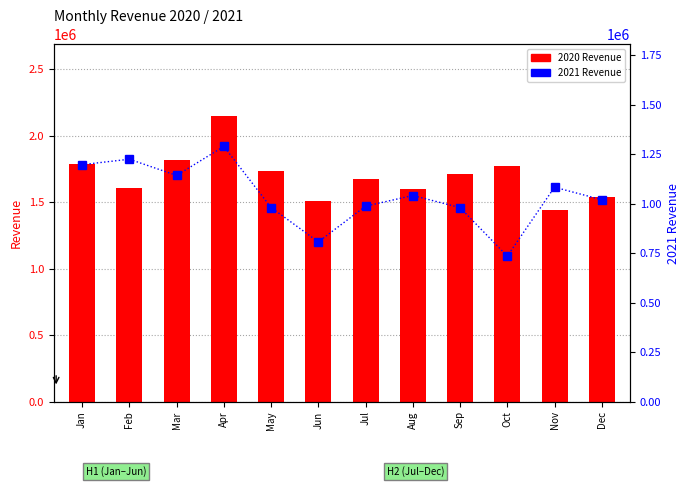

Which series changed the most between Mar and May?

2021 Revenue